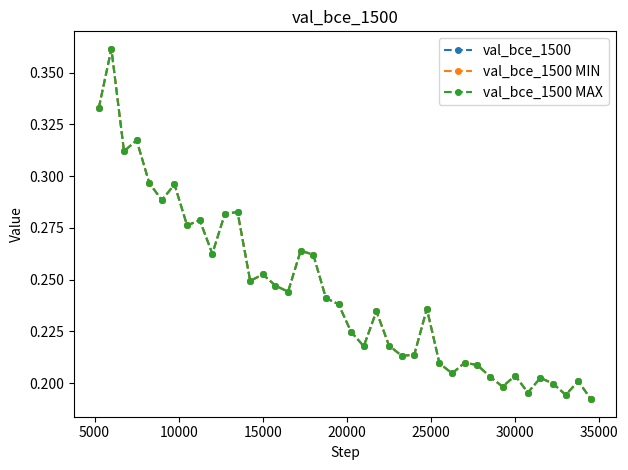

True or false: val_bce_1500 and val_bce_1500 MIN intersect in this chart.

False